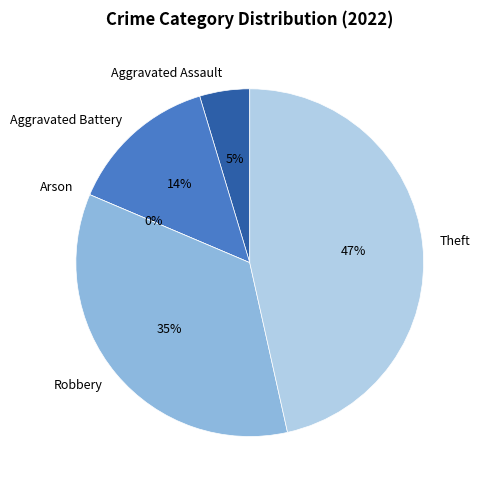

Which slice is the smallest?

Arson